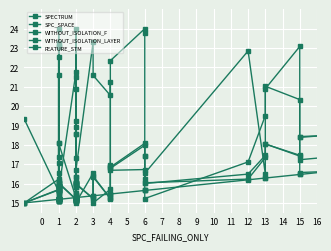

True or false: FEATURE_STM has a value of 15.3 at 1.

True